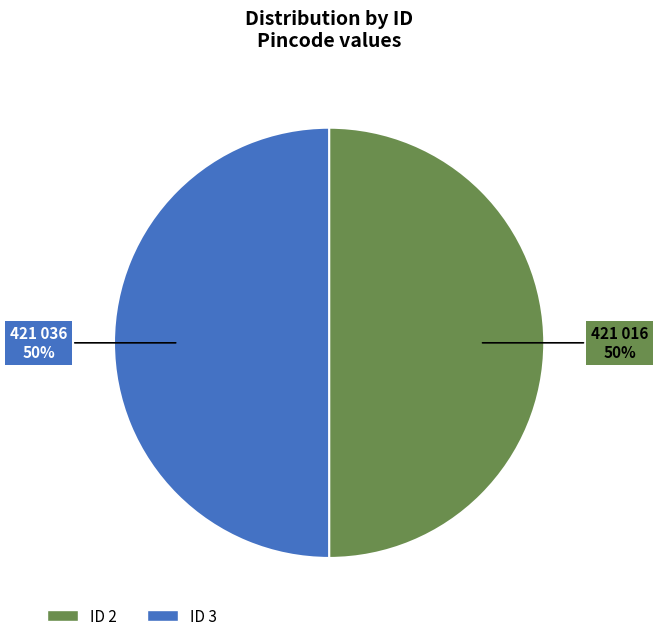

Count the number of slices in the pie.

2